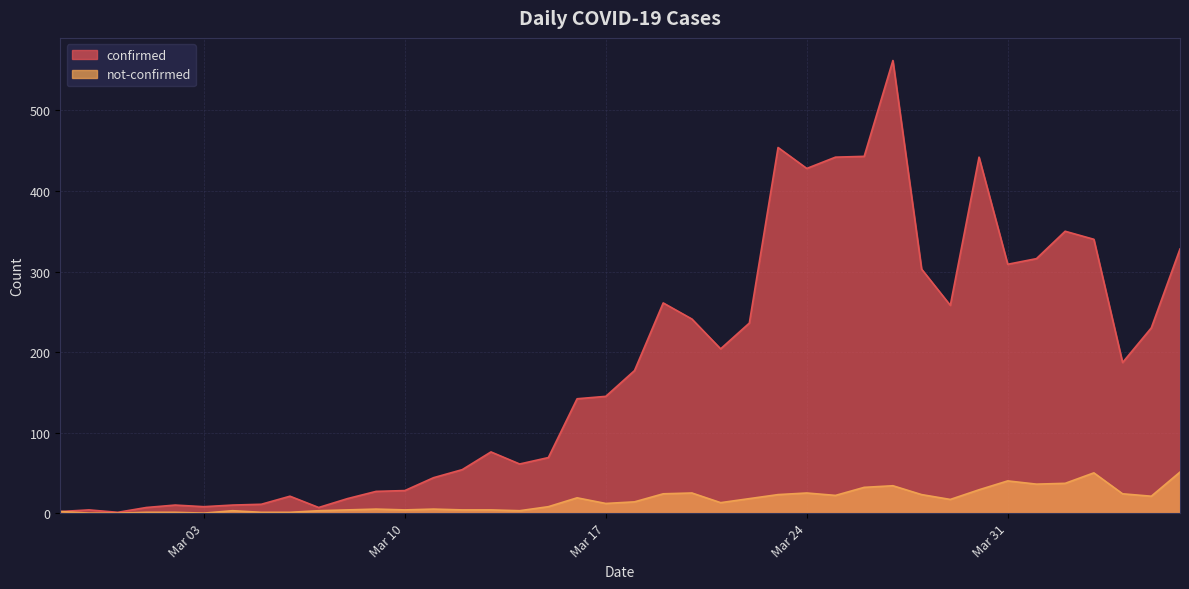

Which series has the largest range (max minus min)?

confirmed